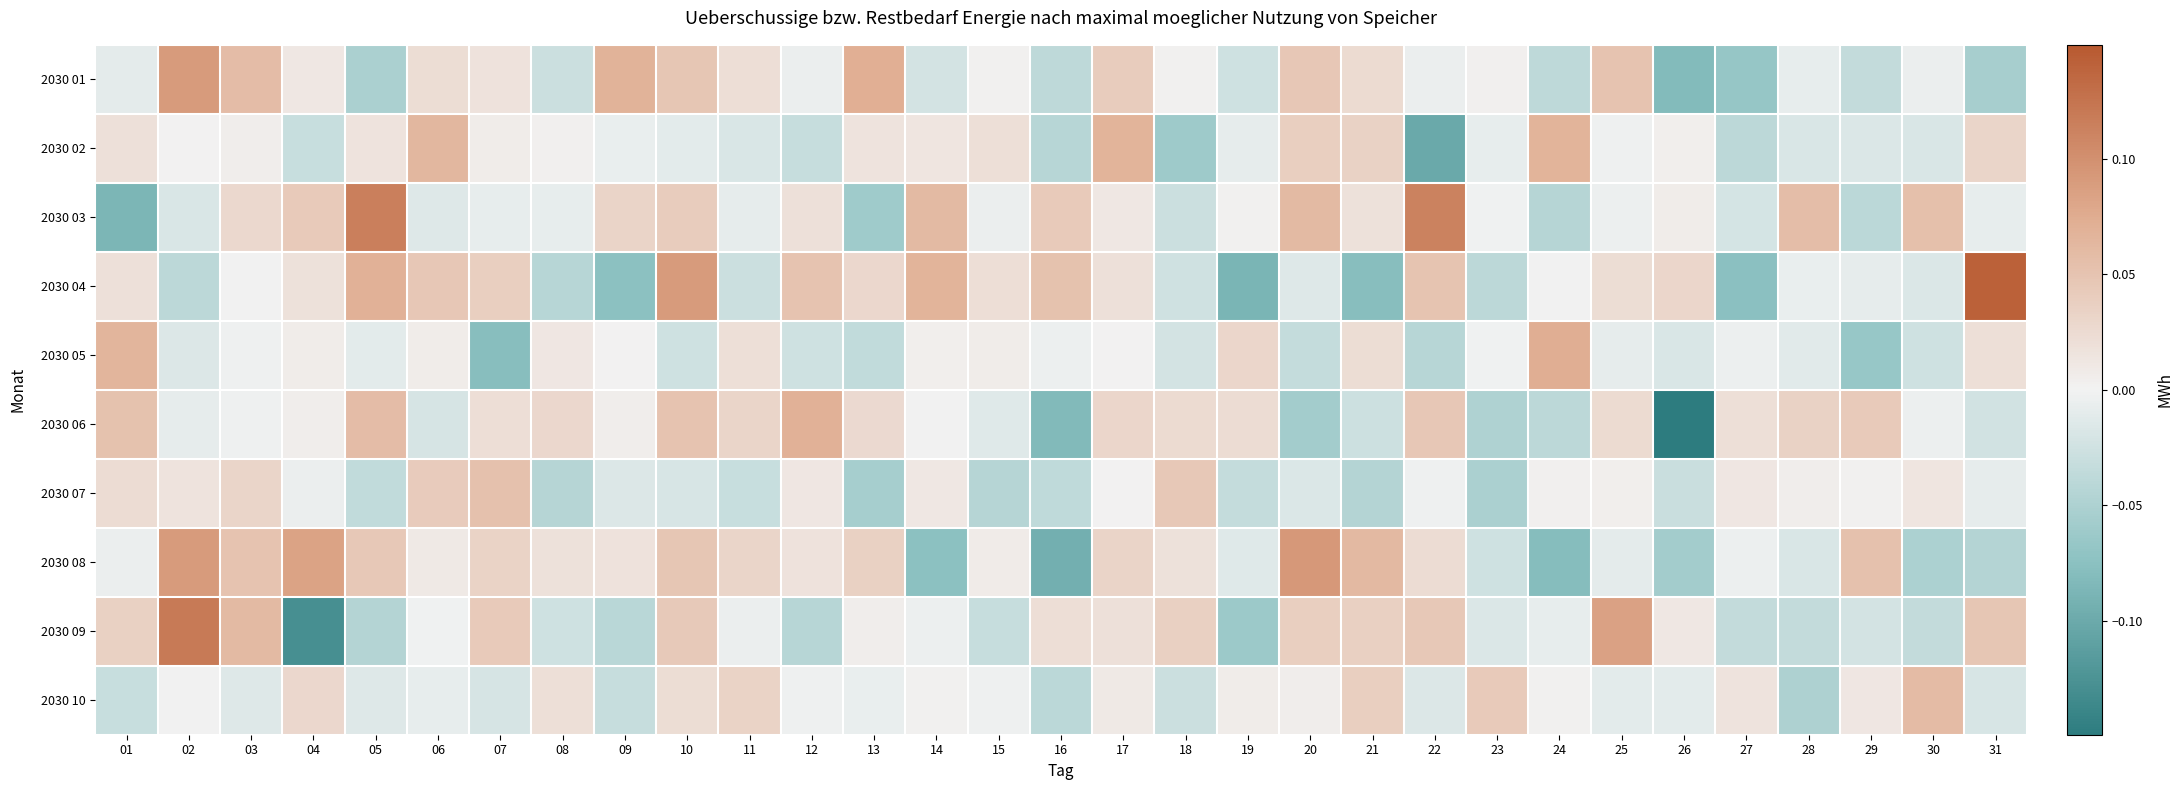

At which category is the sum across all series the highest?

10